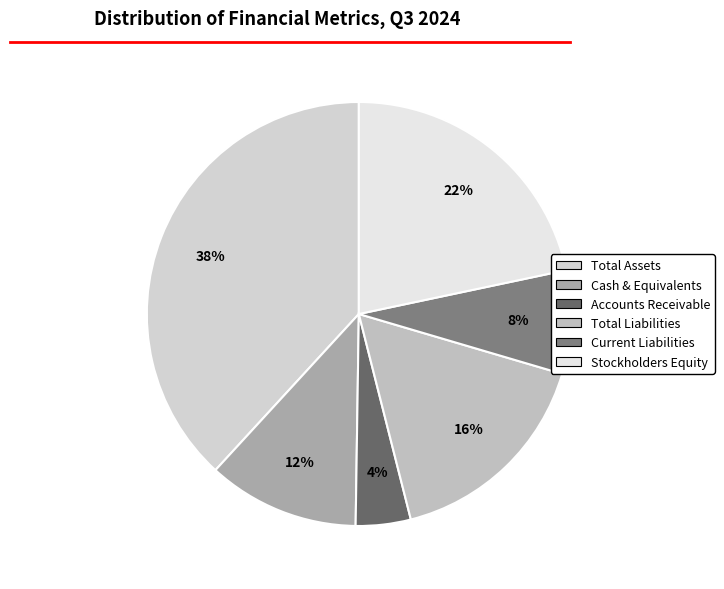

True or false: Stockholders Equity accounts for 15% of the total.

False